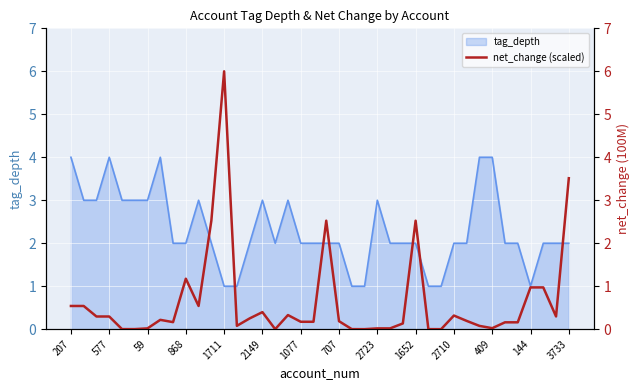

True or false: the data has more than 0 interior local peaks.

True